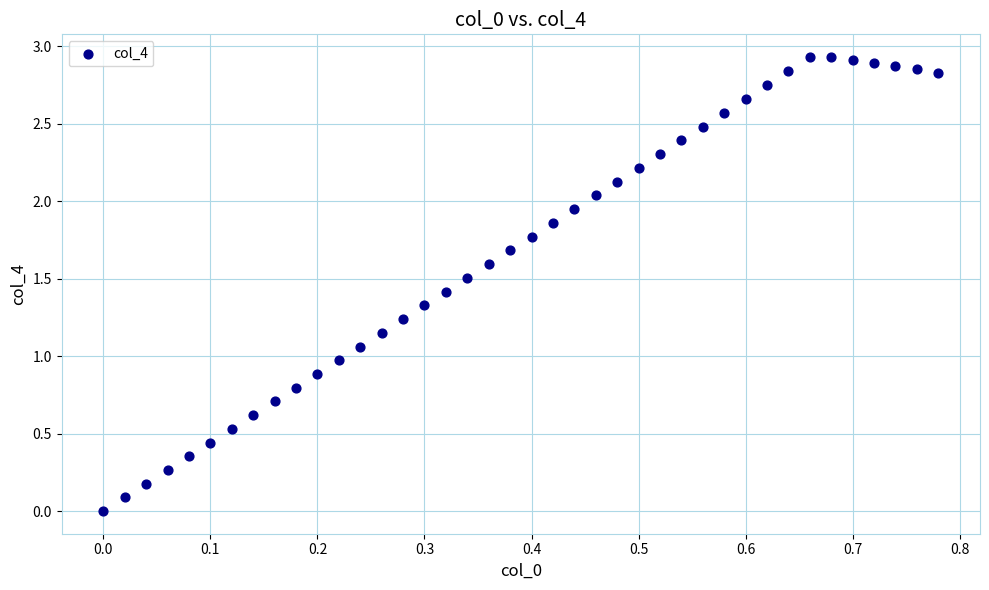

What is the range of X values (max minus min)?

0.8